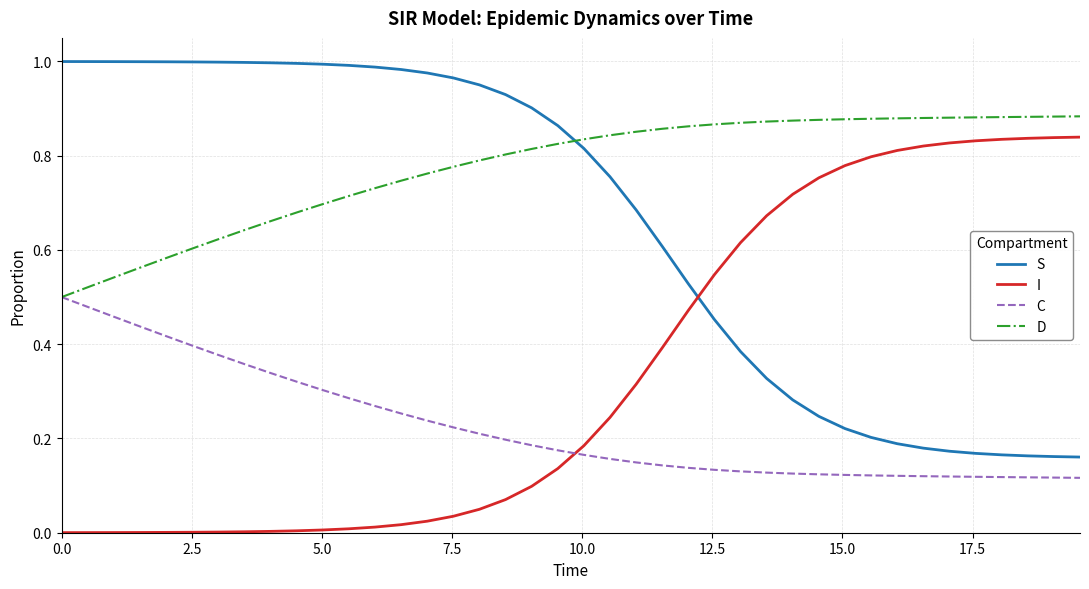

How many times do D and S cross each other?

1